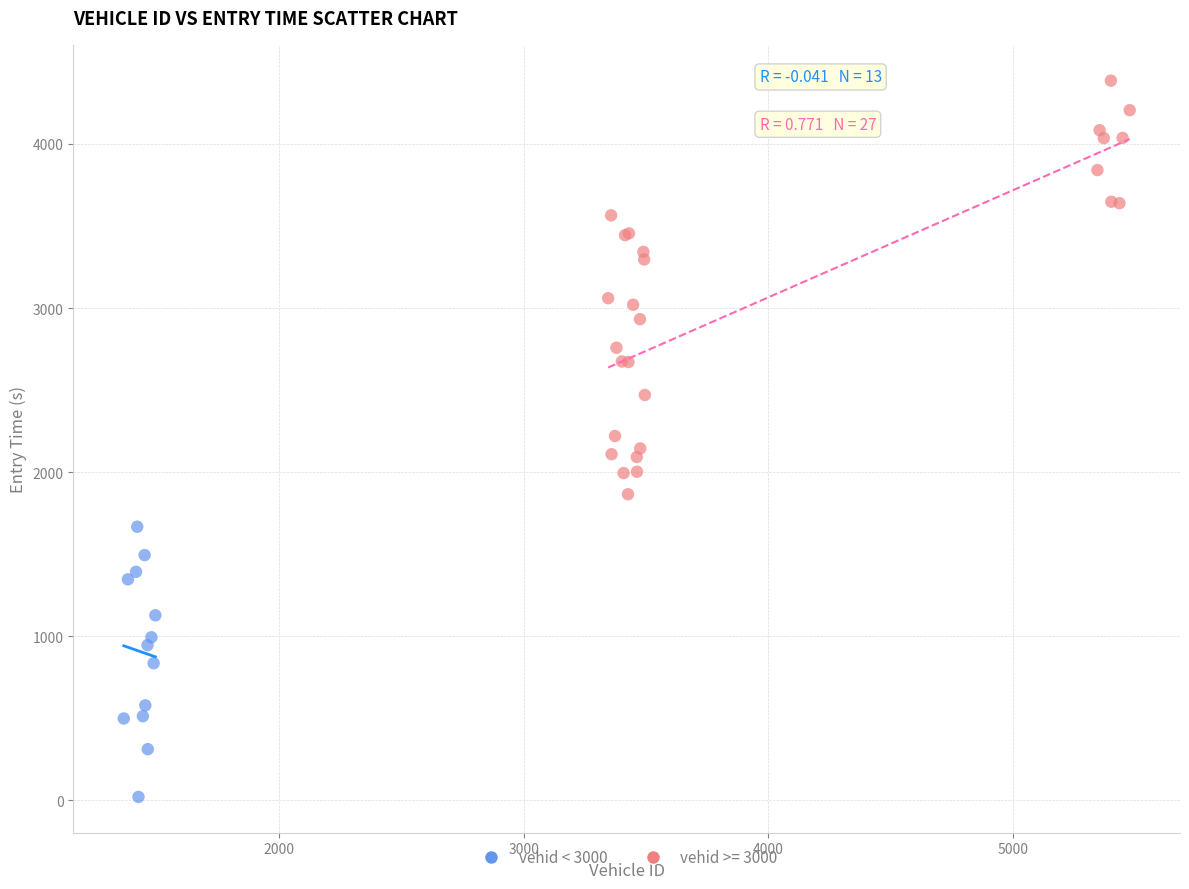

Which series has the widest spread of Y values?

vehid >= 3000